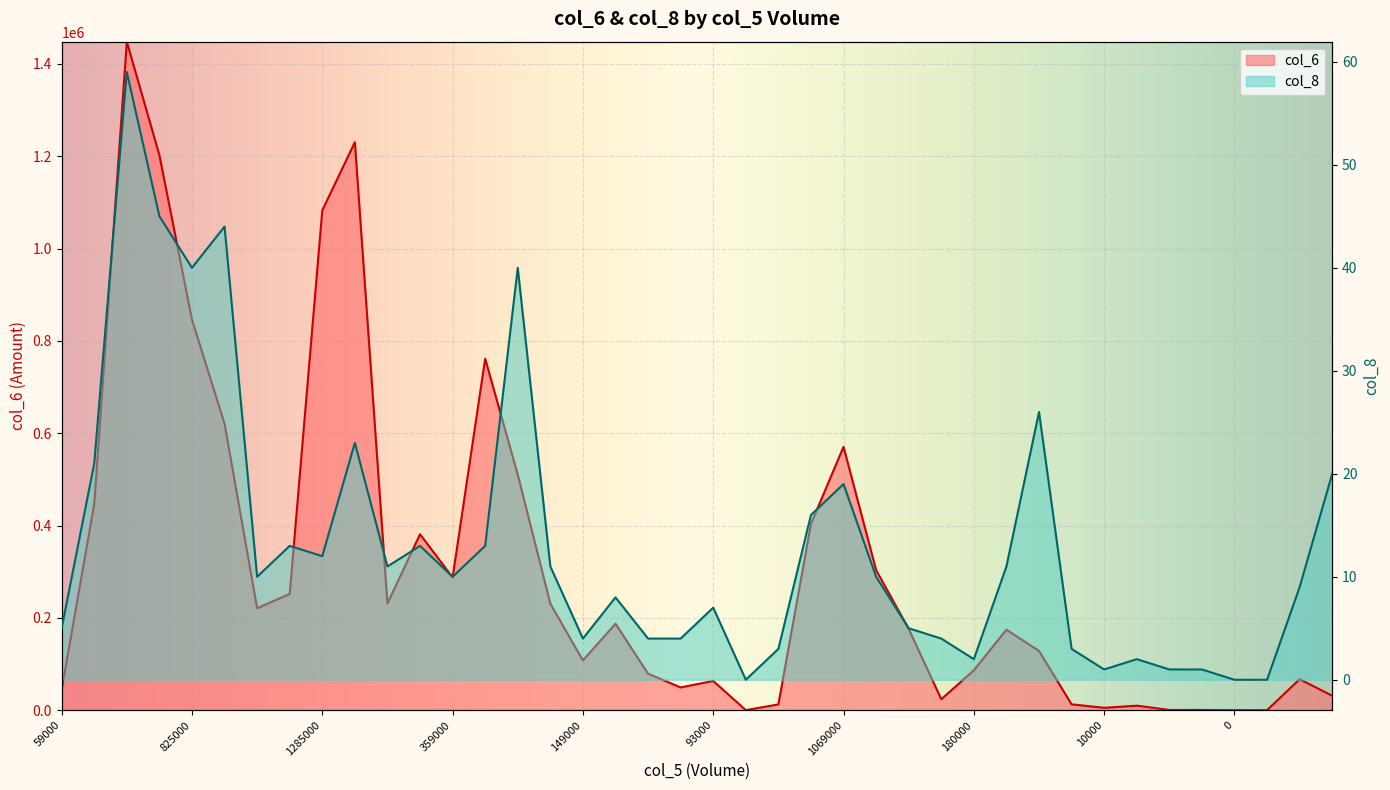

What are all the series names shown in the legend?

col_6, col_8